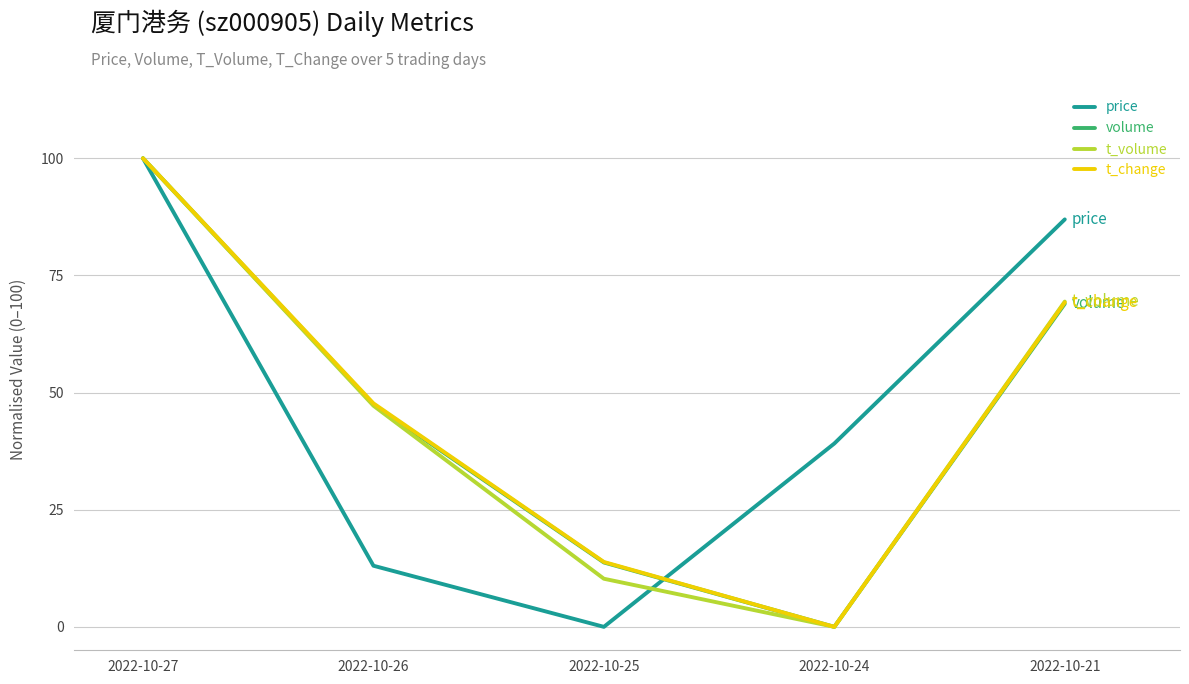

Which series ends up on top after the final intersection of t_change and price?

price